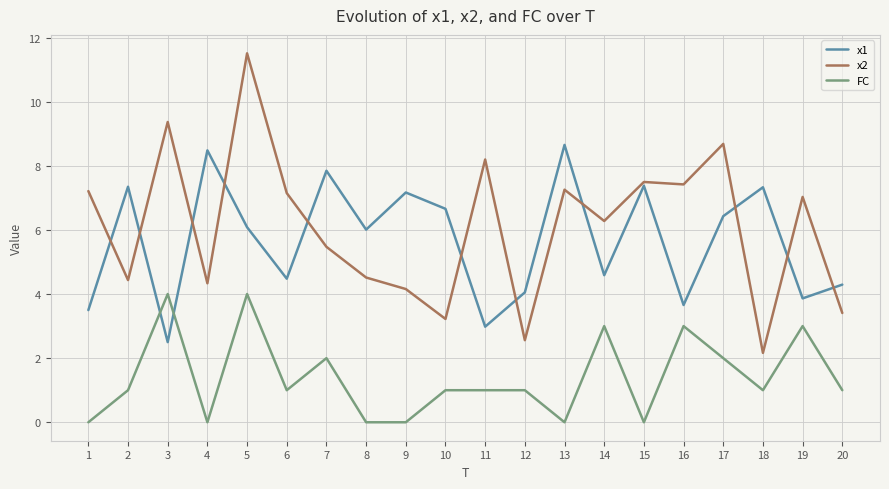

Rank the series at 12 from lowest to highest value.

FC, x2, x1